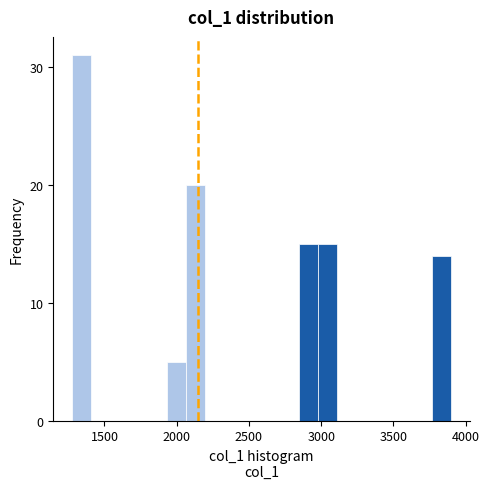

Read against the x-axis, roughly where is the centre of the tallest bar?

1350